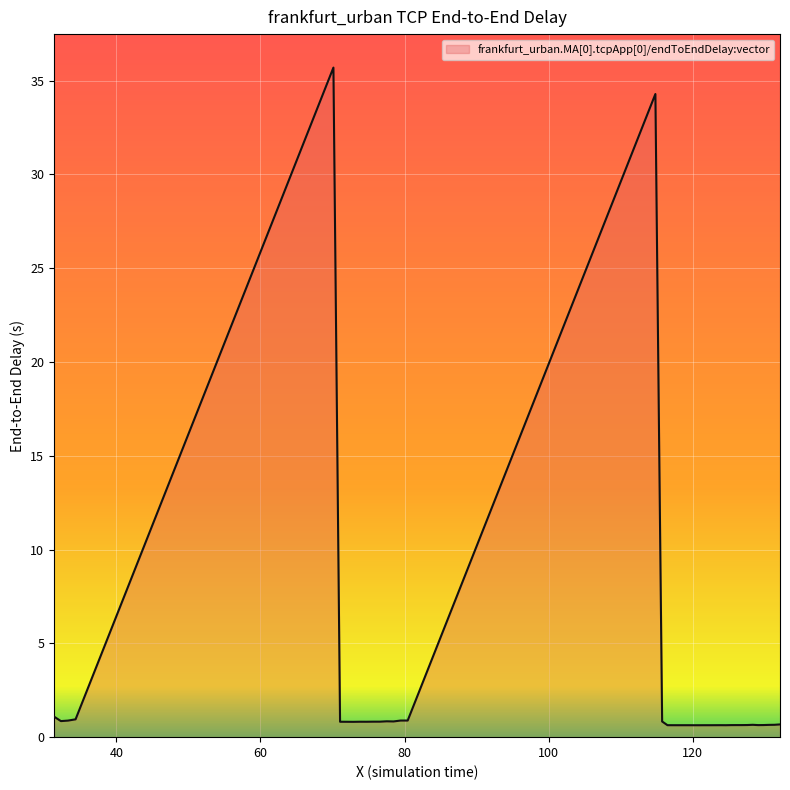

What is the difference between the maximum and minimum values?

35.1